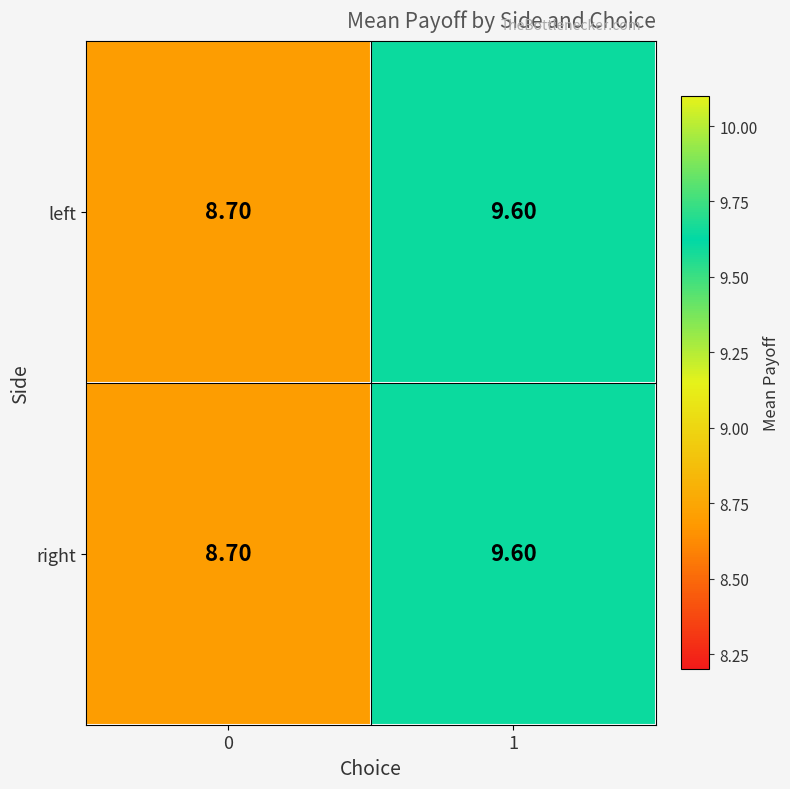

What is the total value across all series at 1?

19.2